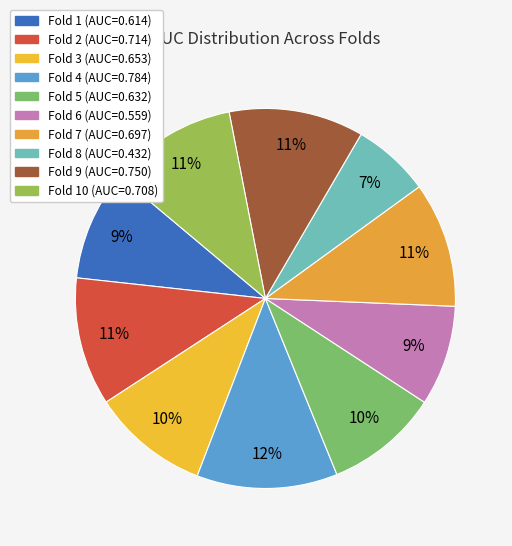

Rank the categories by value from highest to lowest.

Fold 4, Fold 9, Fold 2, Fold 10, Fold 7, Fold 3, Fold 5, Fold 1, Fold 6, Fold 8